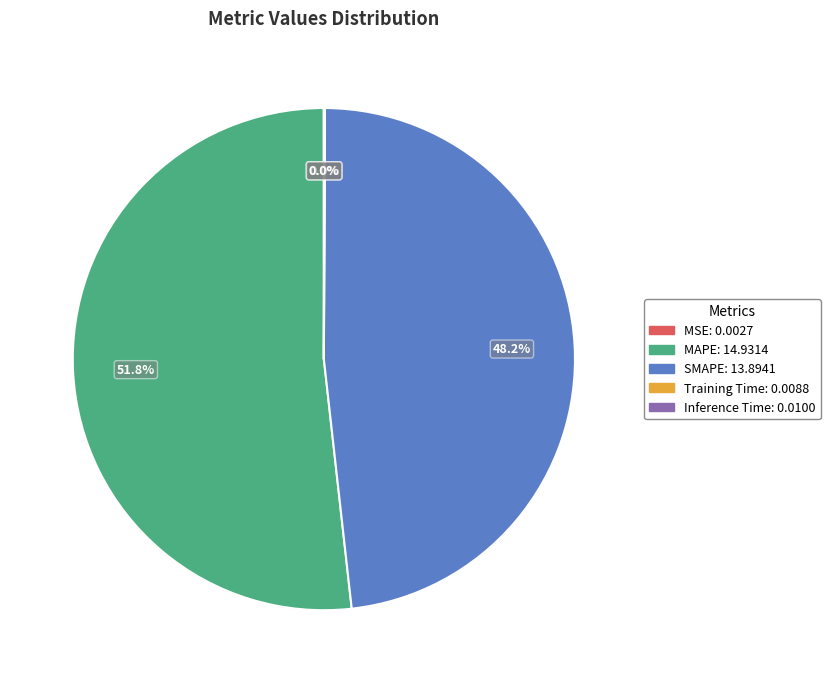

What is the majority slice?

MAPE